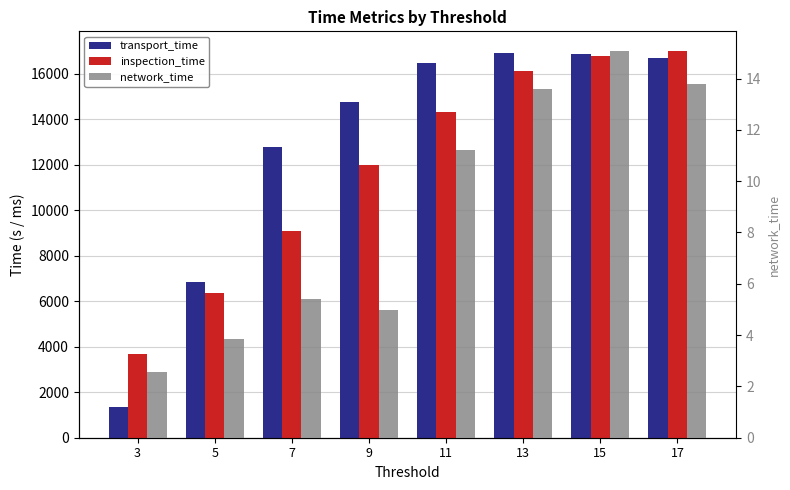

What is the spread (max minus min) of values at 7?

12758.6